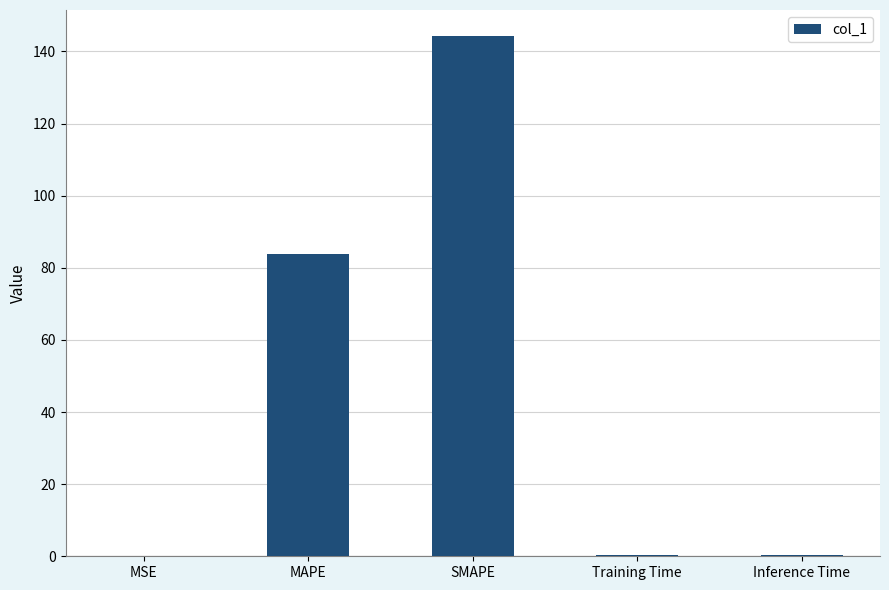

The chart shows a value of 0.2 at Training Time. True or false?

True